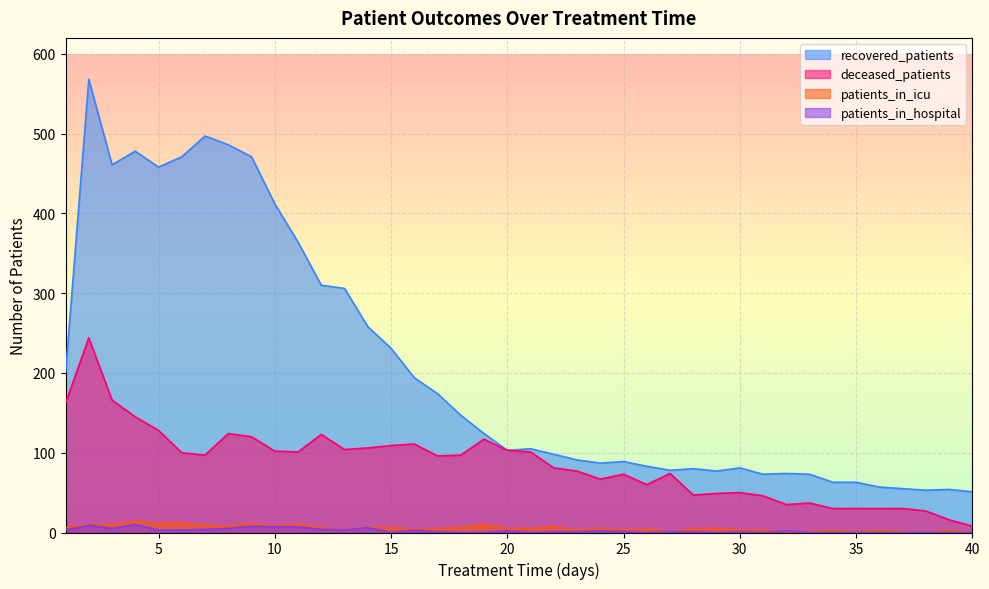

How many times do patients_in_hospital and patients_in_icu cross each other?

2